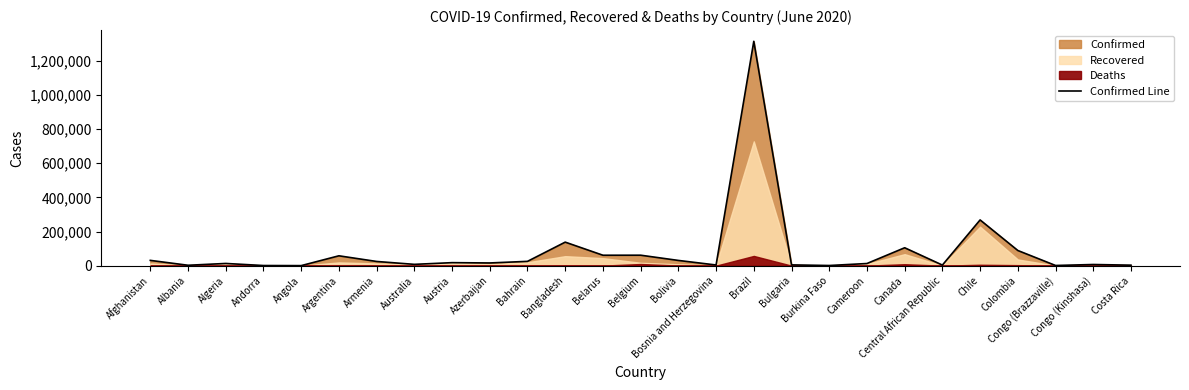

Where is the first local minimum?

Albania